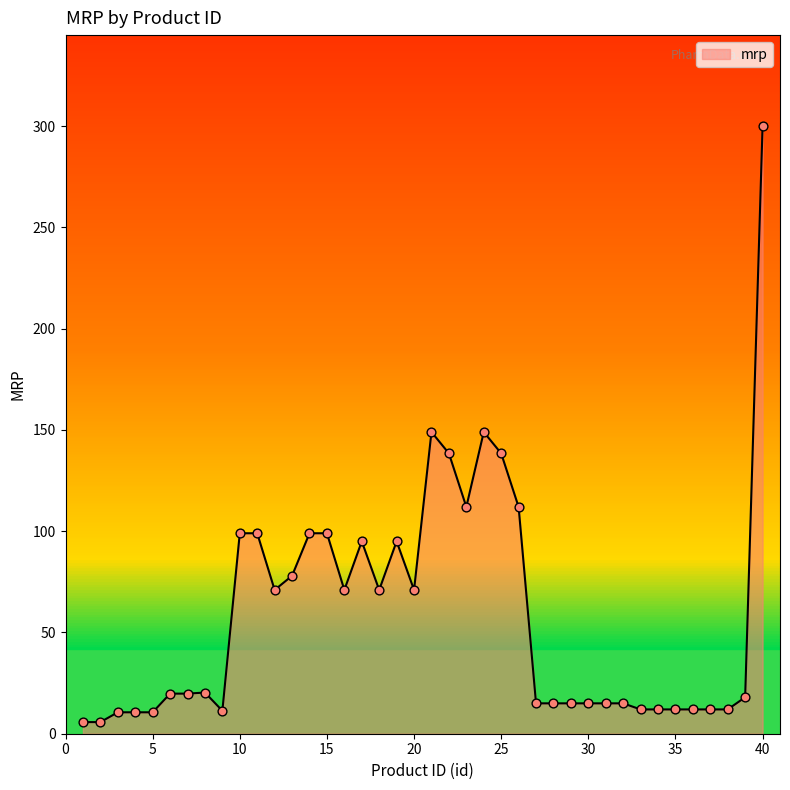

What is the greatest value displayed?

300.0